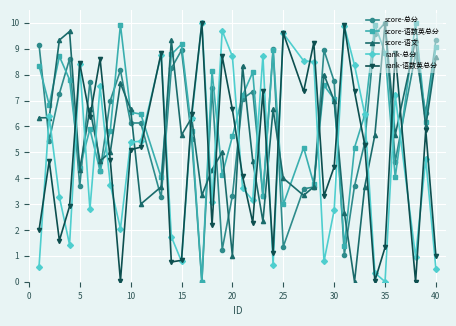

What is the value of the score-总分 point at the 25th from the left?

3.6